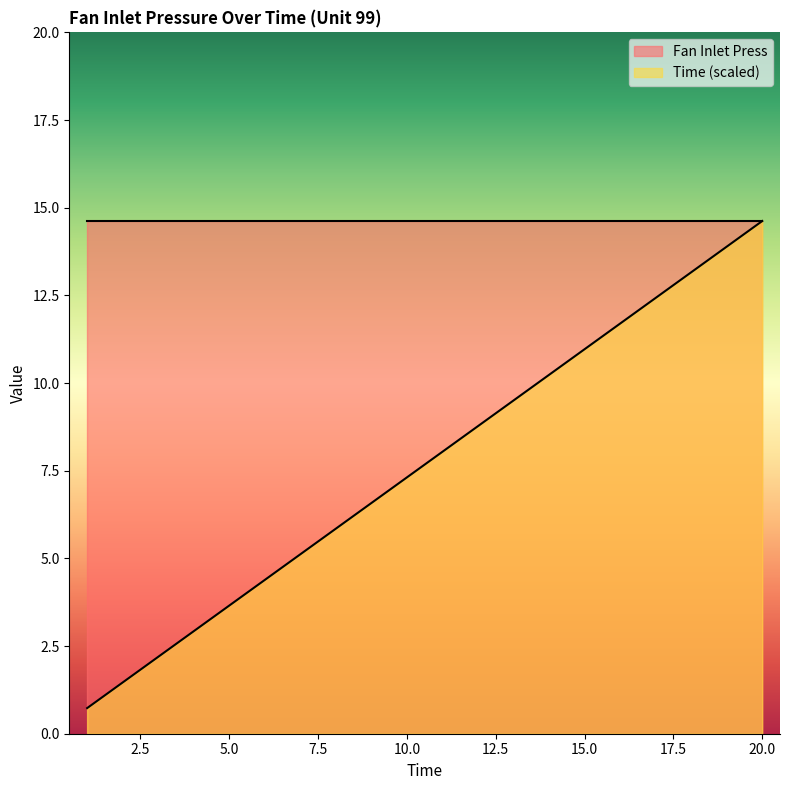

What is the sum of the values at 3 and 10?

9.5